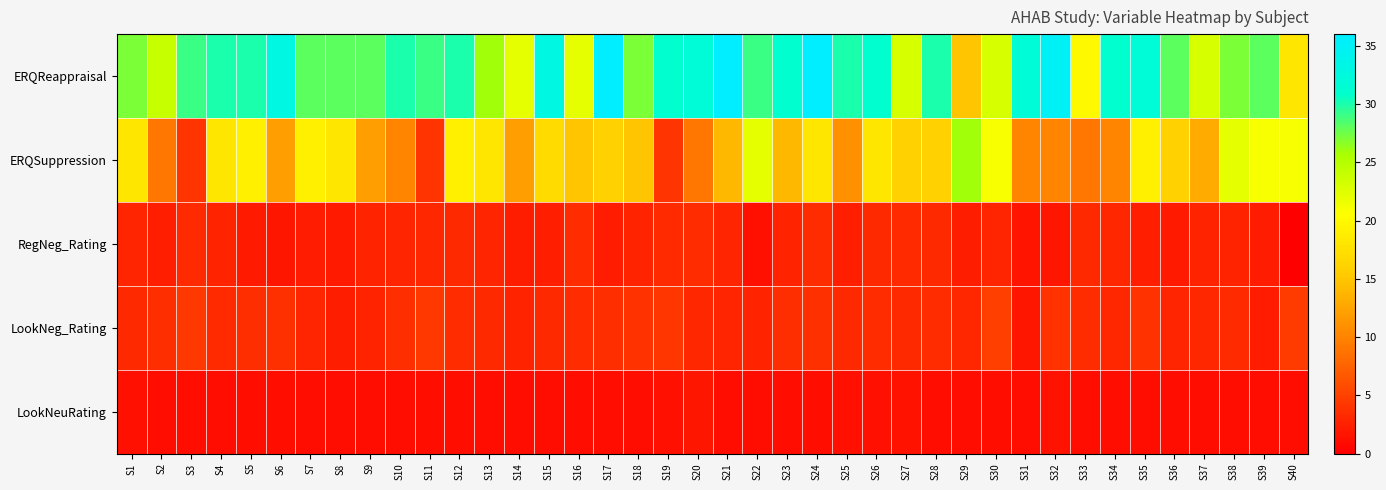

Reading right to left, transcribe all the data shown in this chart.

ERQReappraisal: S40=18.0	S39=28.0	S38=27.0	S37=23.0	S36=28.0	S35=32.0	S34=31.0	S33=20.0	S32=35.0	S31=32.0	S30=23.0	S29=15.0	S28=30.0	S27=23.0	S26=31.0	S25=30.0	S24=36.0	S23=31.0	S22=29.0	S21=36.0	S20=32.0	S19=31.0	S18=27.0	S17=36.0	S16=22.0	S15=33.0	S14=22.0	S13=26.0	S12=30.0	S11=29.0	S10=30.0	S9=28.0	S8=28.0	S7=28.0	S6=33.0	S5=30.0	S4=30.0	S3=29.0	S2=24.0	S1=27.0
ERQSuppression: S40=21.0	S39=21.0	S38=22.0	S37=13.0	S36=16.0	S35=19.0	S34=10.0	S33=9.0	S32=10.0	S31=10.0	S30=21.0	S29=26.0	S28=16.0	S27=16.0	S26=18.0	S25=11.0	S24=18.0	S23=14.0	S22=22.0	S21=14.0	S20=9.0	S19=4.0	S18=15.0	S17=16.0	S16=15.0	S15=17.0	S14=12.0	S13=18.0	S12=19.0	S11=4.0	S10=10.0	S9=12.0	S8=18.0	S7=19.0	S6=12.0	S5=19.0	S4=18.0	S3=4.0	S2=9.0	S1=18.0
RegNeg_Rating: S40=0.0	S39=2.2	S38=2.8	S37=2.7	S36=2.0	S35=2.5	S34=3.0	S33=3.2	S32=1.7	S31=1.6	S30=2.9	S29=2.3	S28=3.2	S27=3.3	S26=3.2	S25=2.4	S24=3.4	S23=2.8	S22=1.3	S21=2.9	S20=3.4	S19=3.3	S18=2.8	S17=2.2	S16=3.4	S15=2.4	S14=2.3	S13=2.9	S12=3.1	S11=3.0	S10=2.9	S9=2.7	S8=2.1	S7=2.2	S6=1.8	S5=2.1	S4=2.8	S3=3.3	S2=2.5	S1=2.9
LookNeg_Rating: S40=4.5	S39=2.2	S38=3.3	S37=3.1	S36=2.9	S35=3.8	S34=3.0	S33=3.5	S32=3.9	S31=1.8	S30=4.8	S29=3.0	S28=3.4	S27=3.1	S26=3.5	S25=3.1	S24=3.7	S23=3.6	S22=2.7	S21=2.9	S20=3.1	S19=4.1	S18=3.9	S17=3.6	S16=3.4	S15=3.1	S14=2.7	S13=3.2	S12=3.4	S11=4.2	S10=3.6	S9=2.8	S8=2.3	S7=2.9	S6=3.7	S5=3.6	S4=3.3	S3=4.4	S2=3.6	S1=3.2
LookNeuRating: S40=1.0	S39=1.0	S38=1.0	S37=1.0	S36=1.0	S35=1.0	S34=1.0	S33=1.0	S32=1.5	S31=1.0	S30=1.2	S29=1.0	S28=1.1	S27=1.5	S26=1.3	S25=1.4	S24=1.2	S23=1.0	S22=1.0	S21=1.0	S20=1.8	S19=1.3	S18=1.1	S17=1.0	S16=1.0	S15=1.0	S14=1.0	S13=1.0	S12=1.2	S11=1.1	S10=1.1	S9=1.0	S8=1.0	S7=1.0	S6=1.1	S5=1.1	S4=1.0	S3=1.1	S2=1.0	S1=1.4